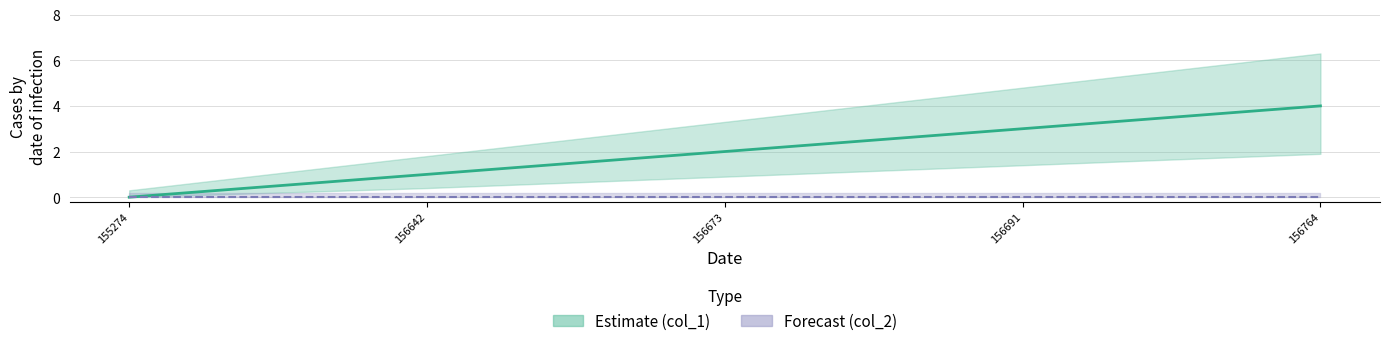

What is the difference between the values at 155274 and 156764?

4